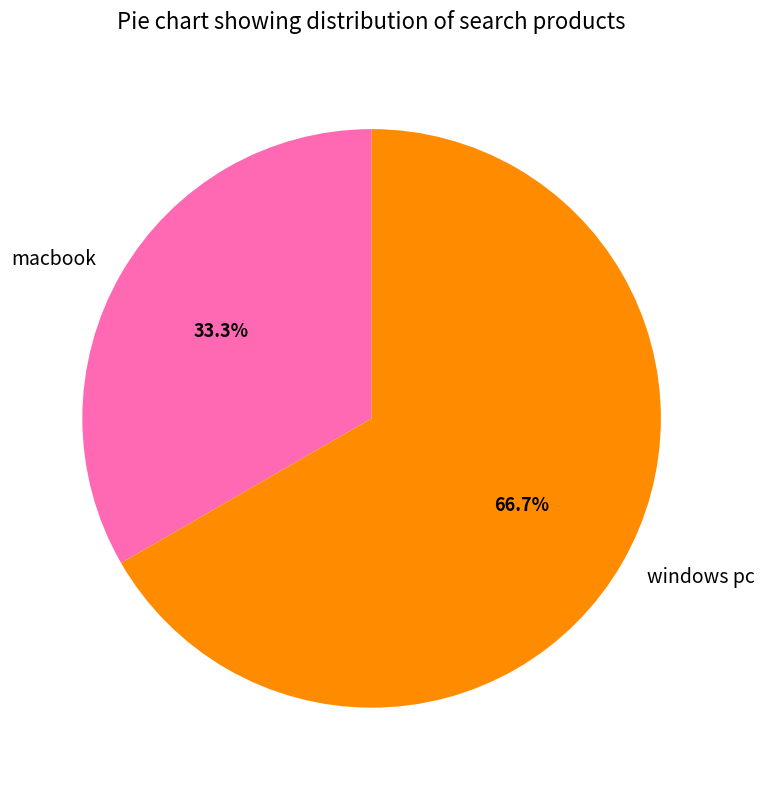

To the nearest percent, what is the difference between the windows pc and macbook slice percentages?

33%